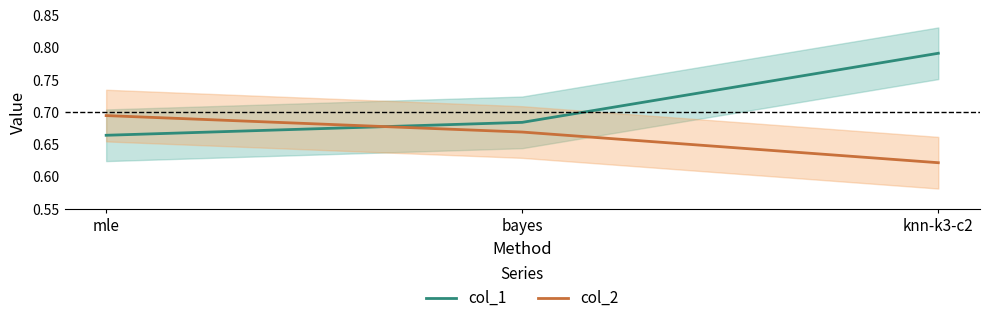

What is the label of the 2nd point from the left?

bayes